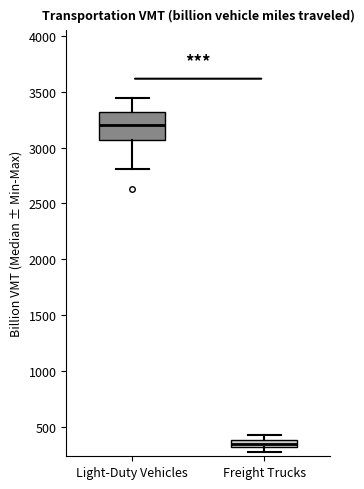

Where does the upper whisker of the box for Light-Duty Vehicles end on the y-axis? The values are not printed on the chart, so give them approximately, as read against the axis.

3450